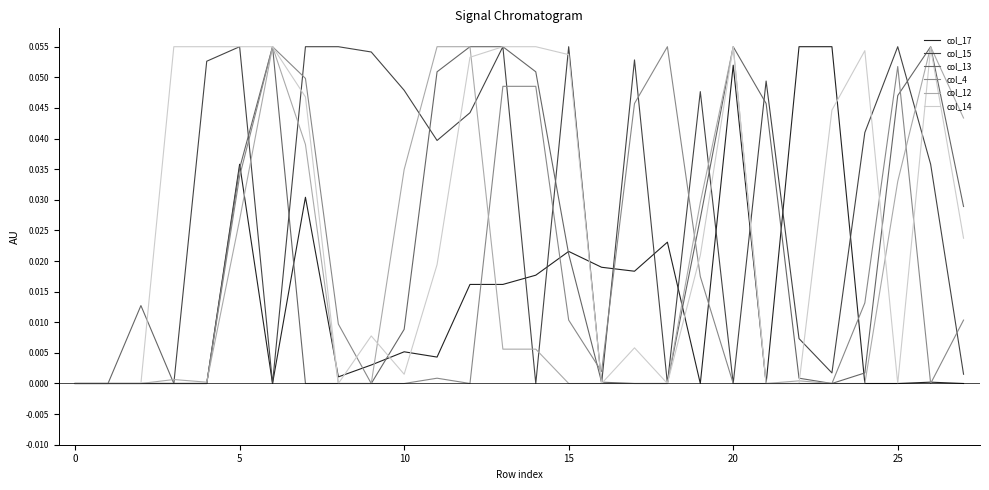

After their last crossing, which series has the higher values: col_4 or col_12?

col_12